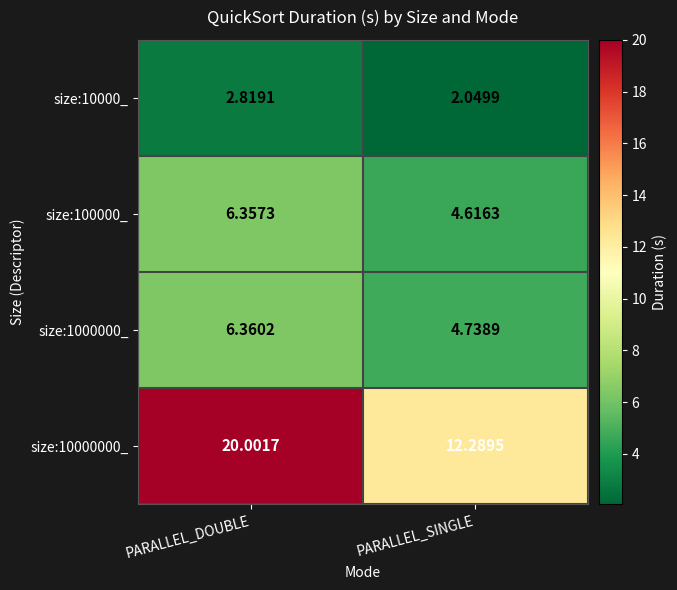

Rank the series at PARALLEL_SINGLE from lowest to highest value.

size:10000_, size:100000_, size:1000000_, size:10000000_